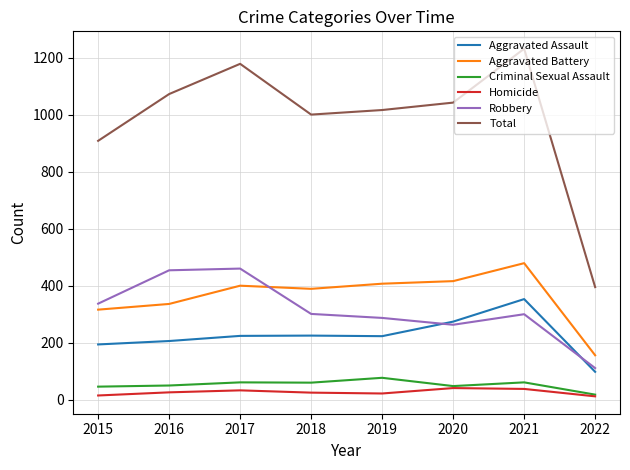

How many interior local peaks does the Total series have?

2